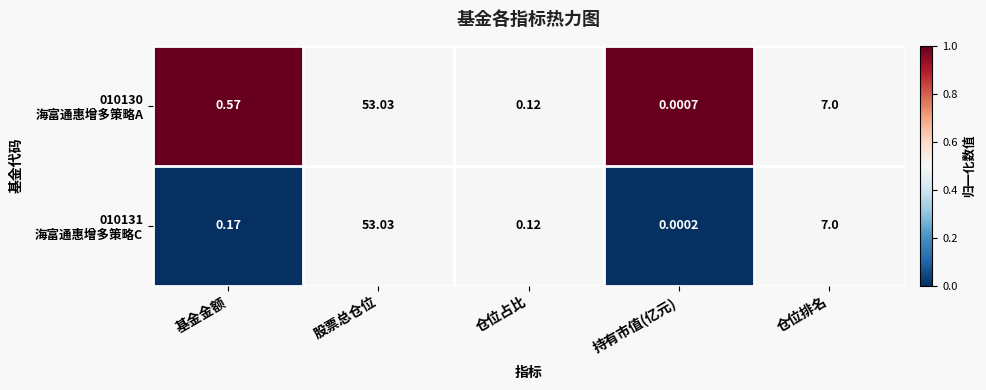

At which category is the sum across all series the highest?

股票总仓位